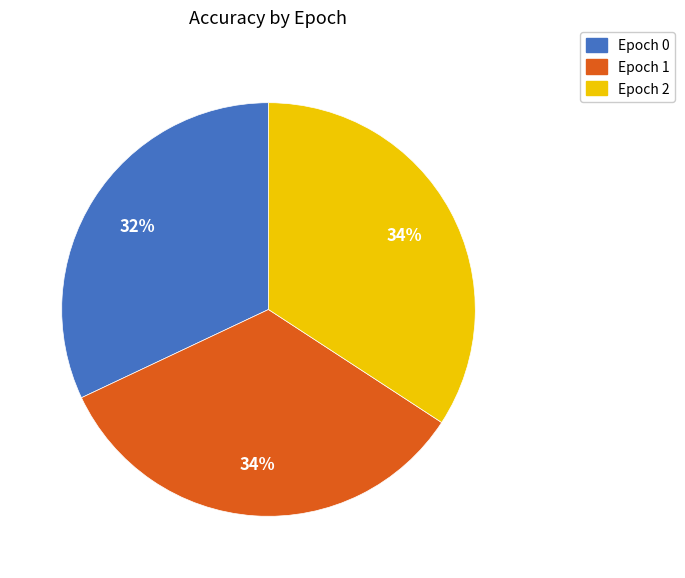

Which category has the smallest portion of the pie?

Epoch 0